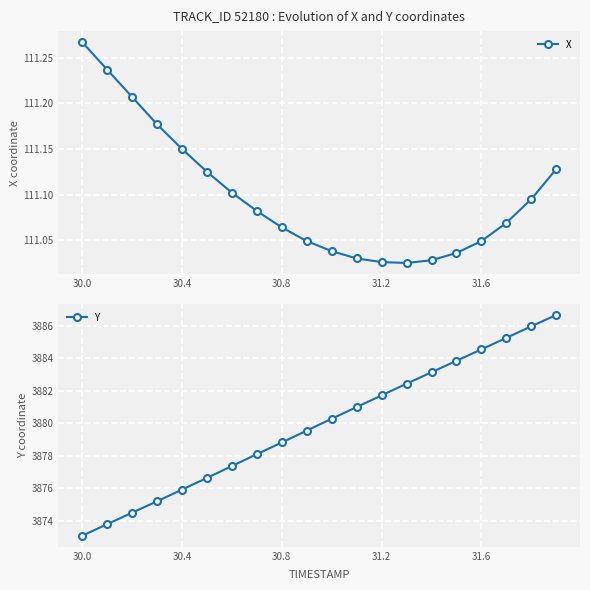

Reading left to right, extract all data points from this chart.

X: 111.3	111.2	111.2	111.2	111.2	111.1	111.1	111.1	111.1	111.0	111.0	111.0	111.0	111.0	111.0	111.0	111.0	111.1	111.1	111.1
Y: 3873.1	3873.8	3874.5	3875.2	3875.9	3876.6	3877.4	3878.1	3878.8	3879.6	3880.3	3881.0	3881.7	3882.4	3883.1	3883.8	3884.6	3885.3	3886.0	3886.7